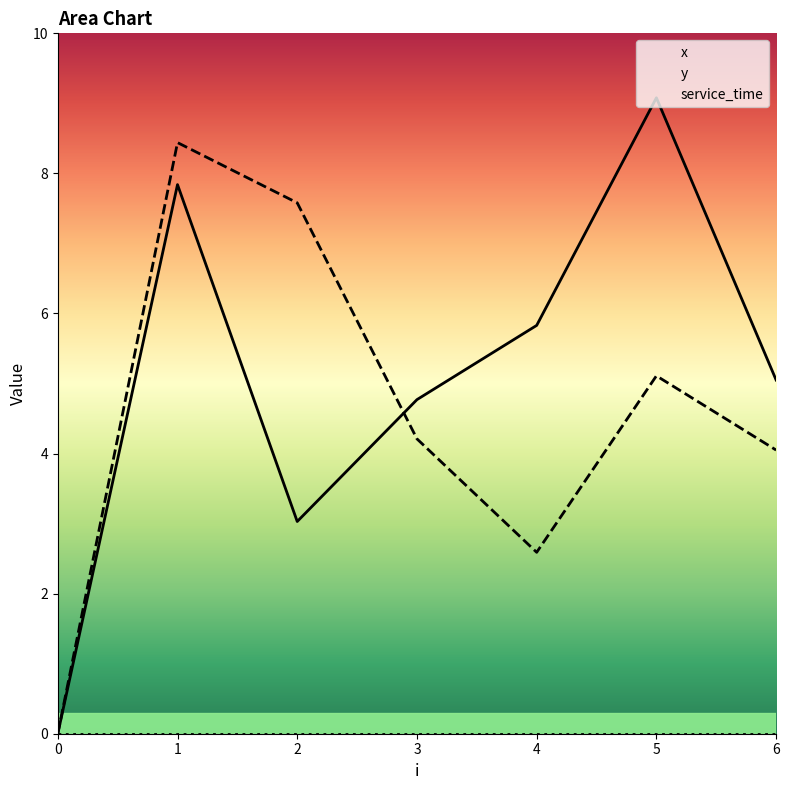

How many data points in y are less than 4?

2